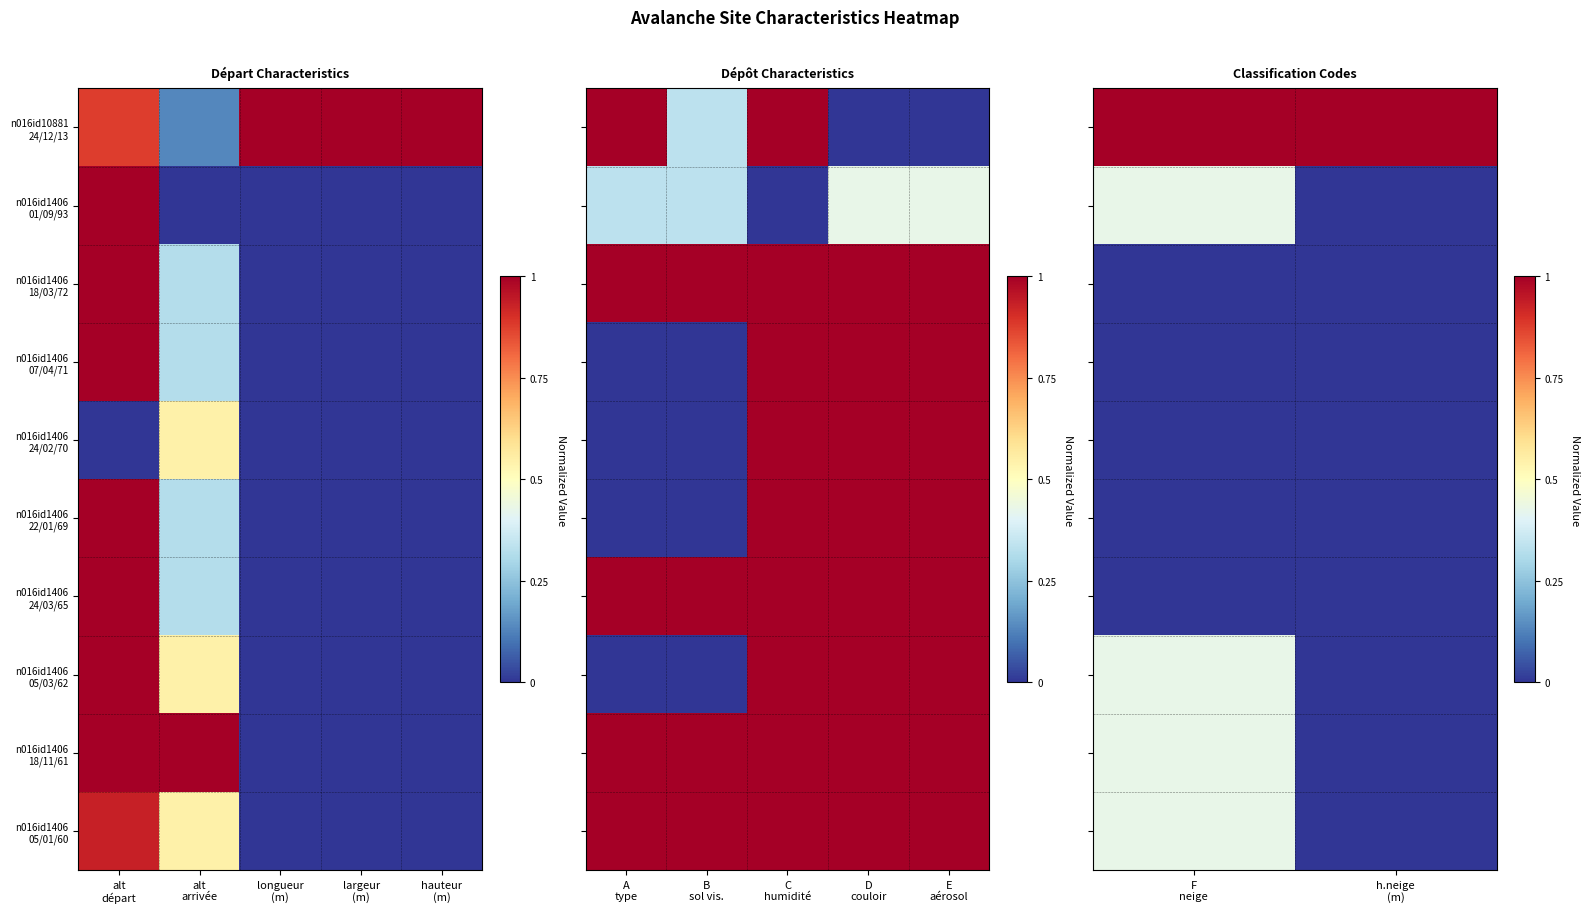

Which label corresponds to the smallest value in the chart?

h.neige (m)